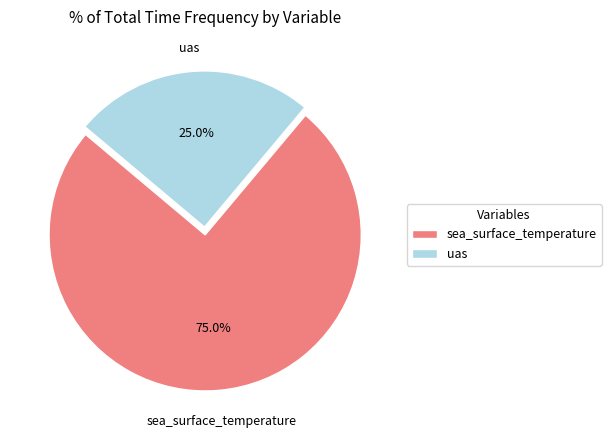

Which has a higher value, sea_surface_temperature or uas?

sea_surface_temperature